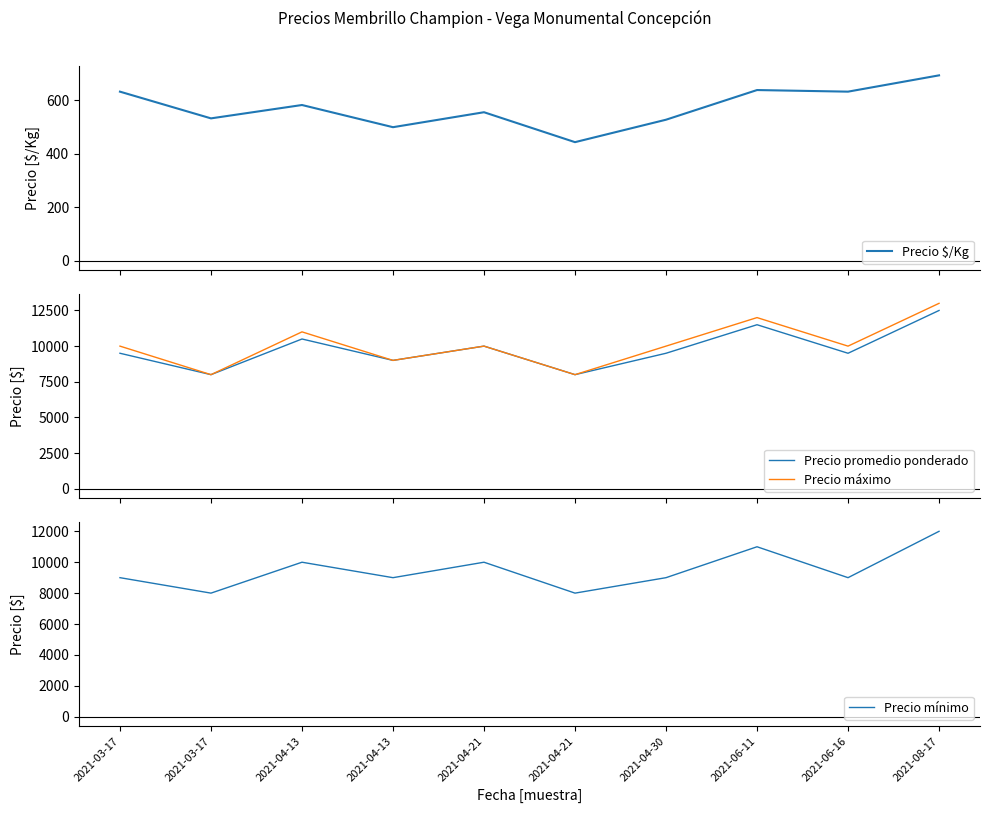

True or false: Precio máximo and Precio mínimo intersect in this chart.

False